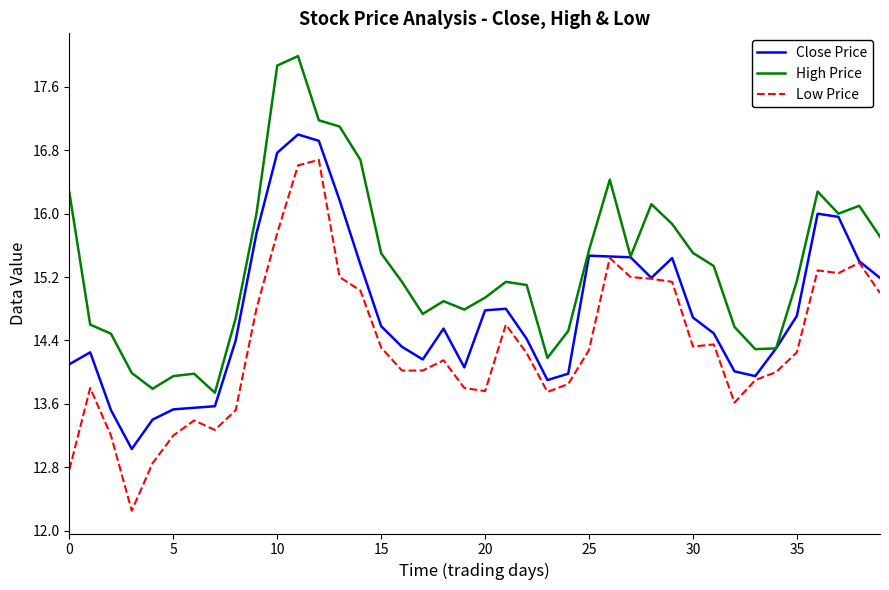

What is the greatest value displayed?

18.0